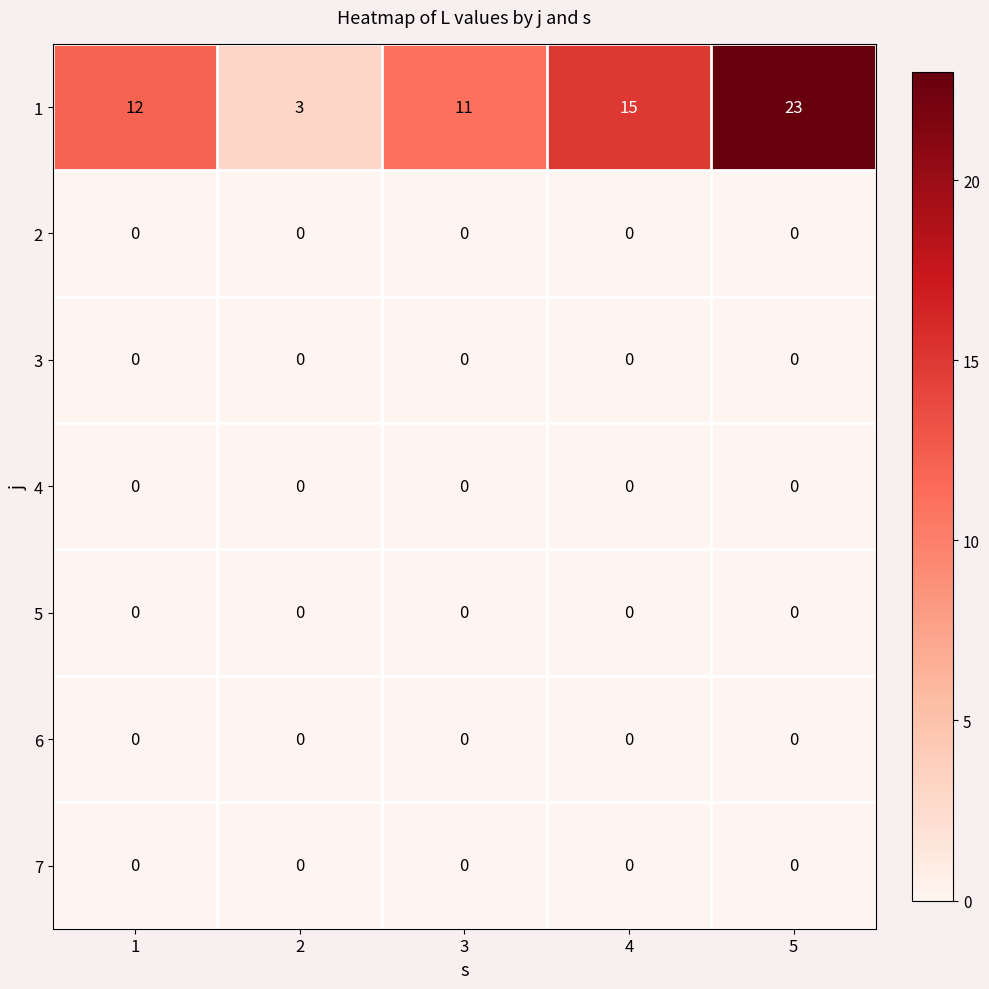

Between 2 and 3, which series saw the biggest shift?

1